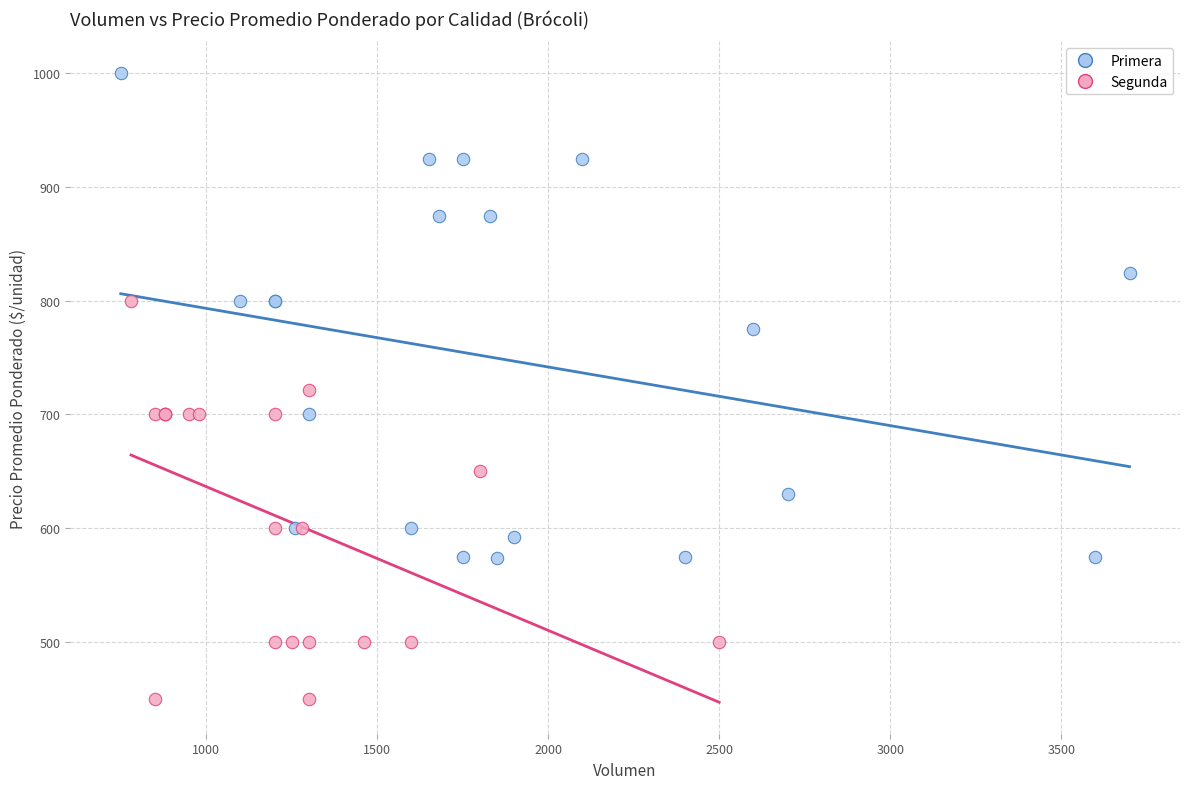

Which series reaches the minimum Y coordinate?

Segunda